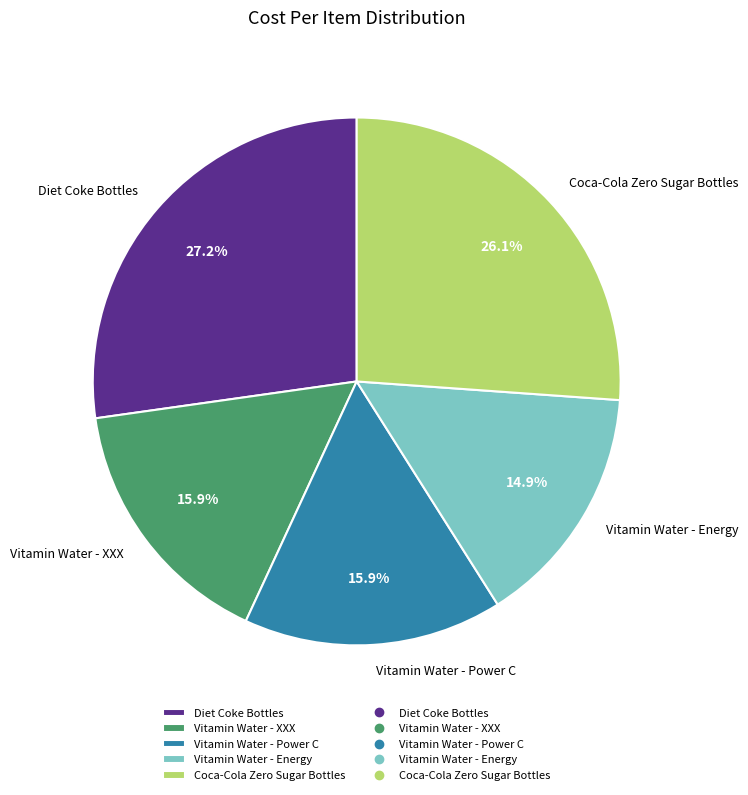

Does any single category account for the majority?

No